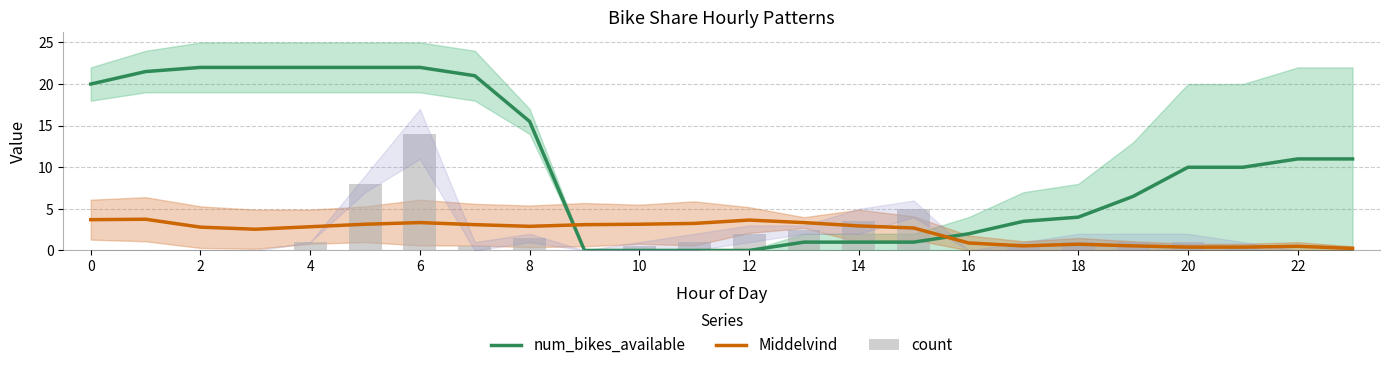

Is the value of num_bikes_available at 23 greater than the value of Middelvind at 23?

Yes